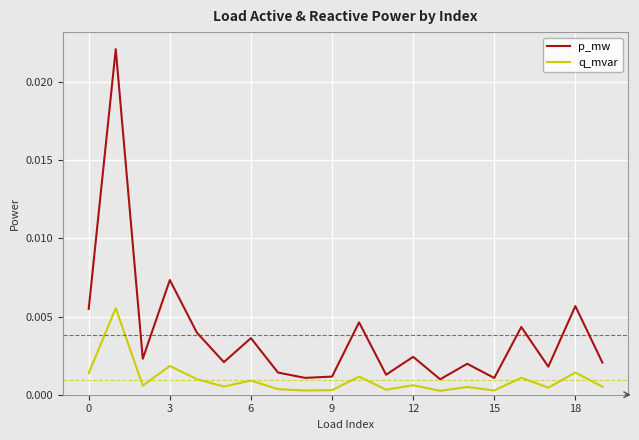

Which series has the largest range (max minus min)?

p_mw